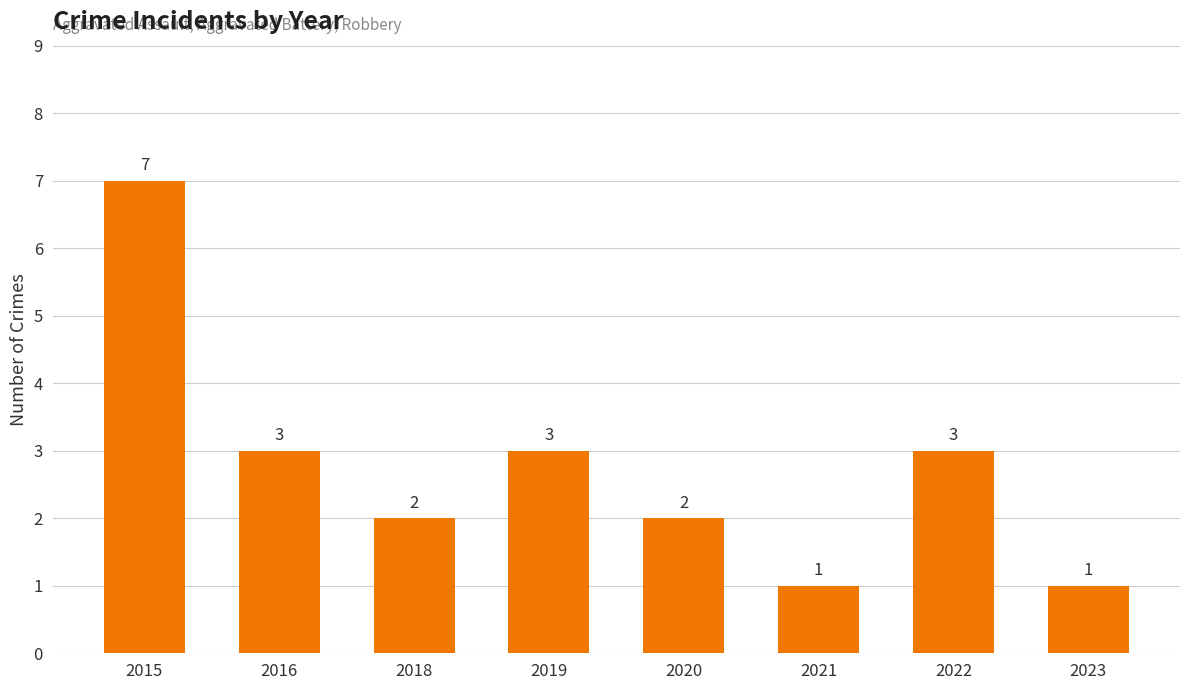

What is the difference between the second highest and minimum values?

2